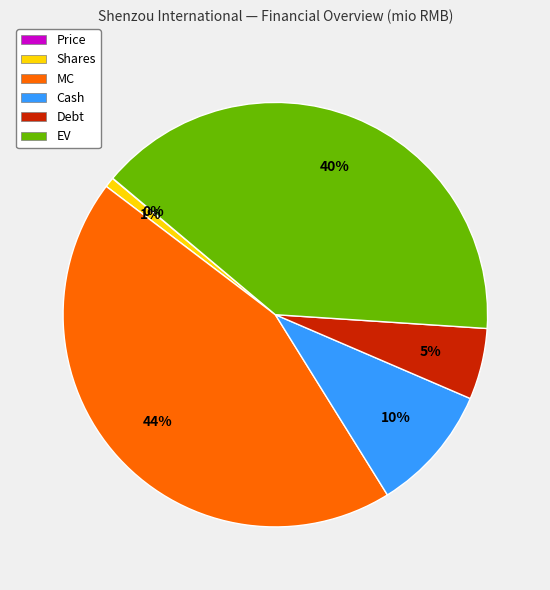

Is there any slice that represents more than half of the pie?

No